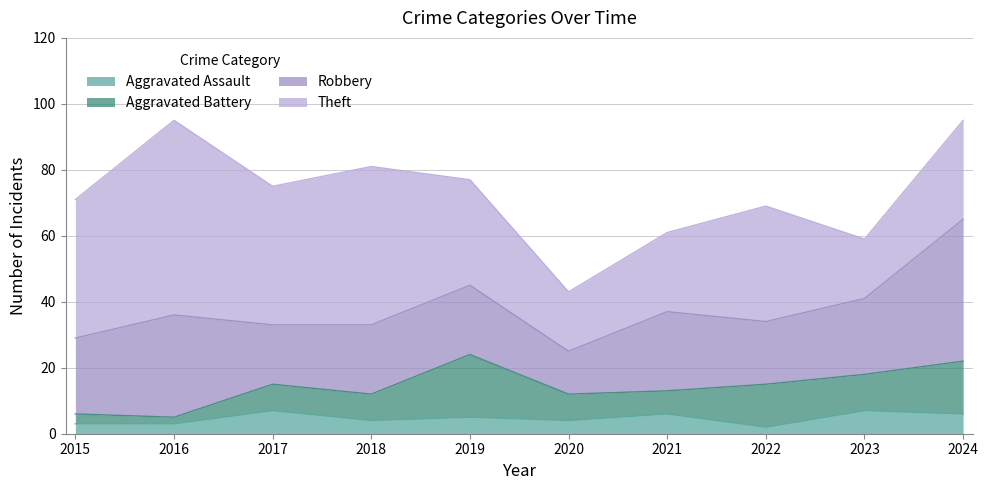

Does the chart display data point markers on the line(s)?

No